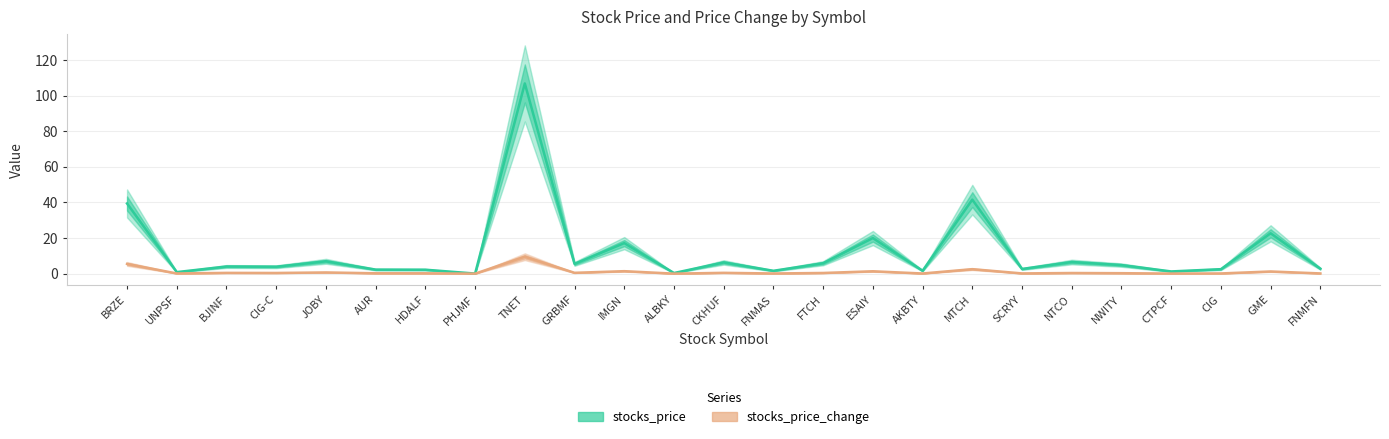

Does the chart have visible grid lines?

Yes